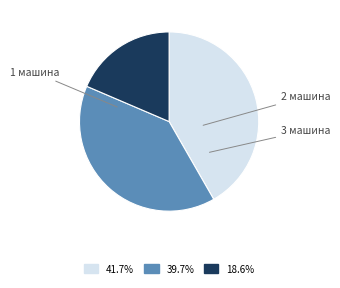

Is there any slice that represents more than half of the pie?

No